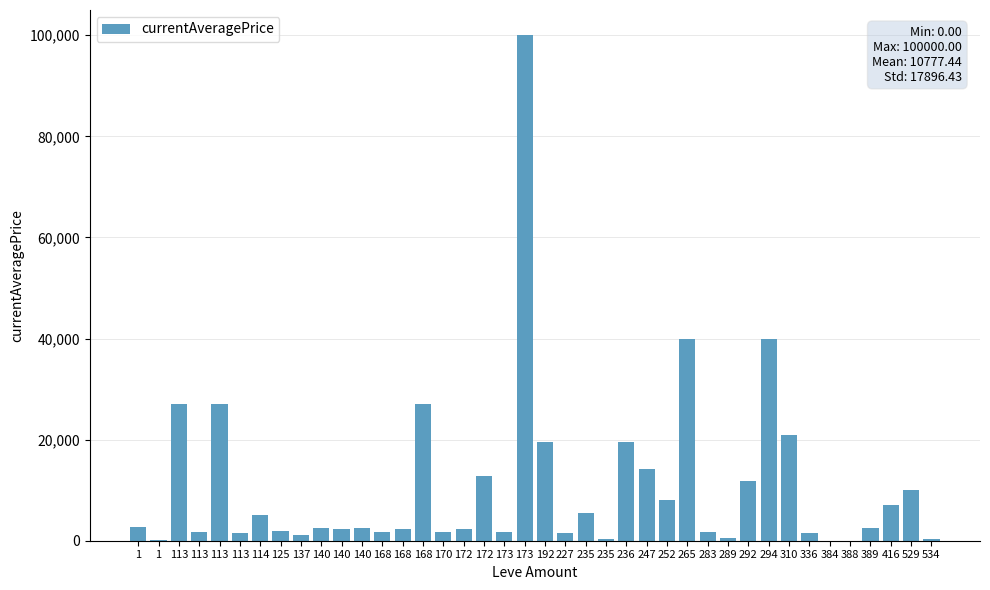

How many categories are shown in the chart?

40